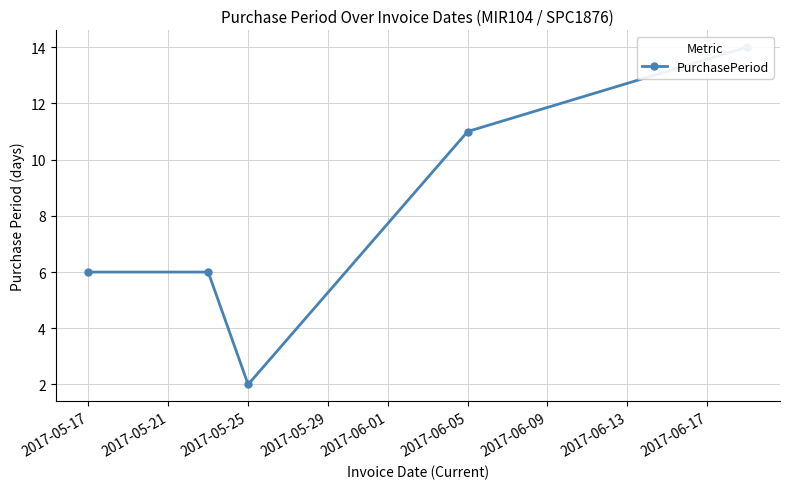

What is the greatest value displayed?

14